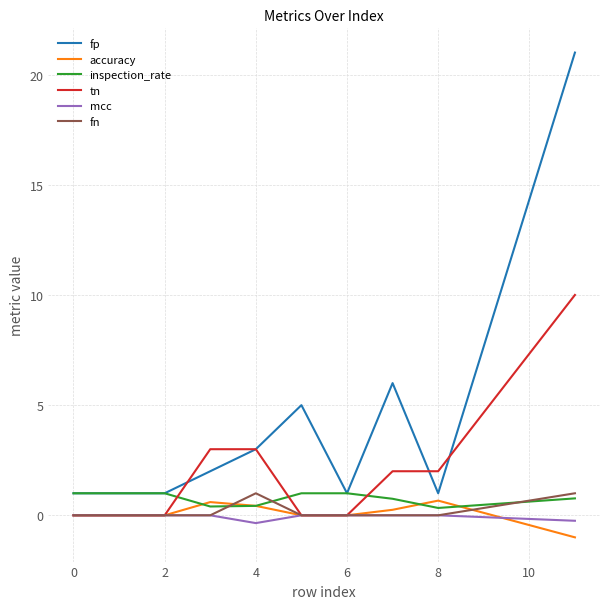

What is the maximum value shown in the chart?

21.0